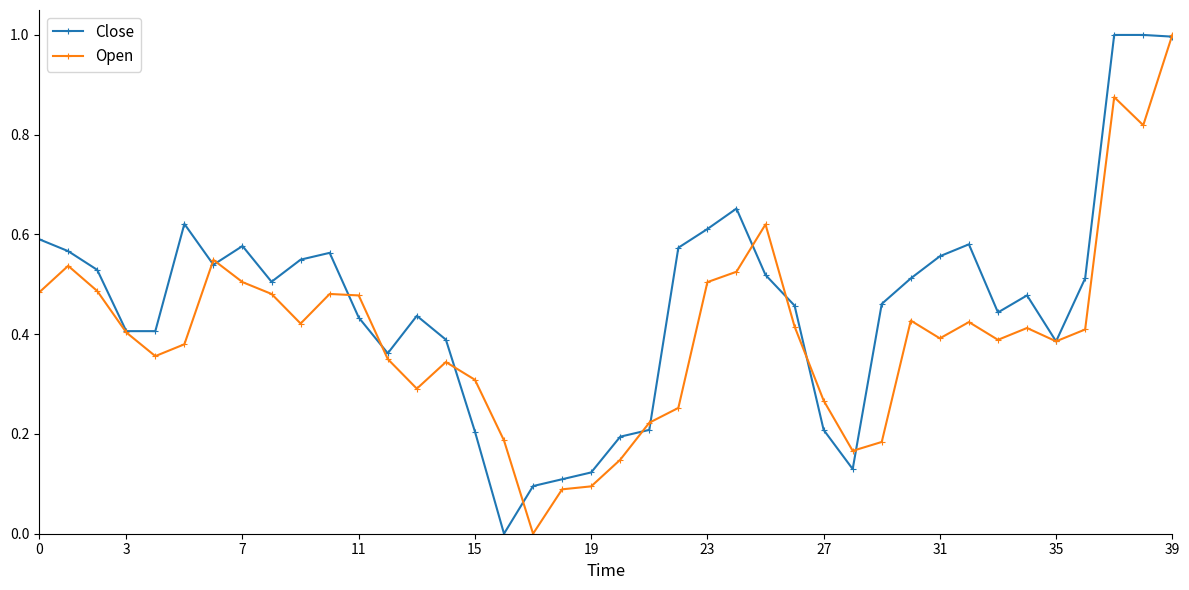

Which series has the largest total across all categories?

Close